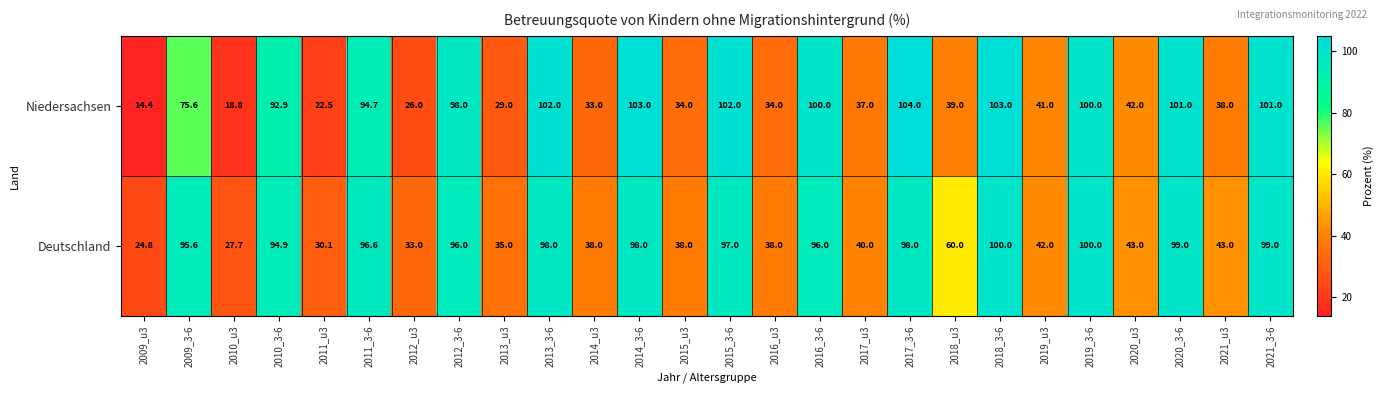

List the series in order of their peak value, highest first.

Niedersachsen, Deutschland